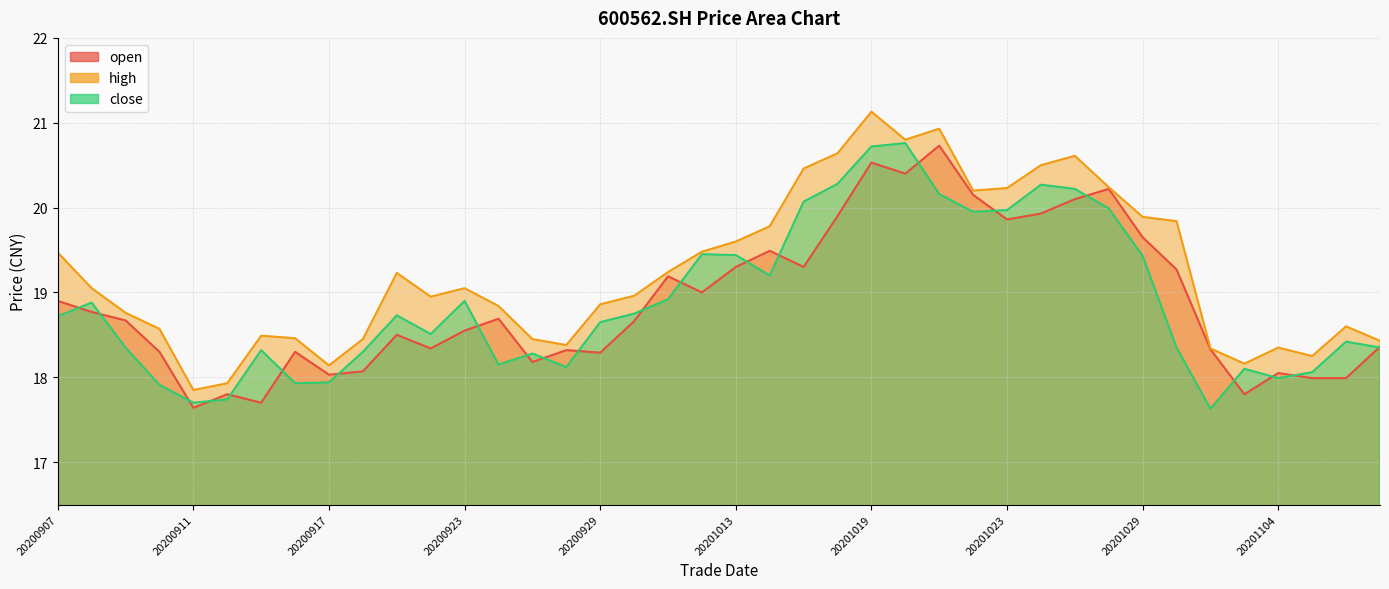

True or false: close has a value of 27.3 at 20201105.

False